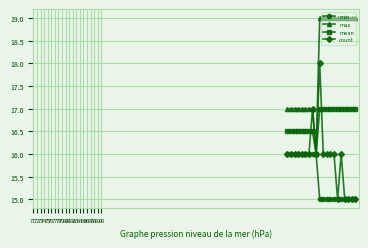

True or false: count has more than 2 points higher than both neighbors.

True